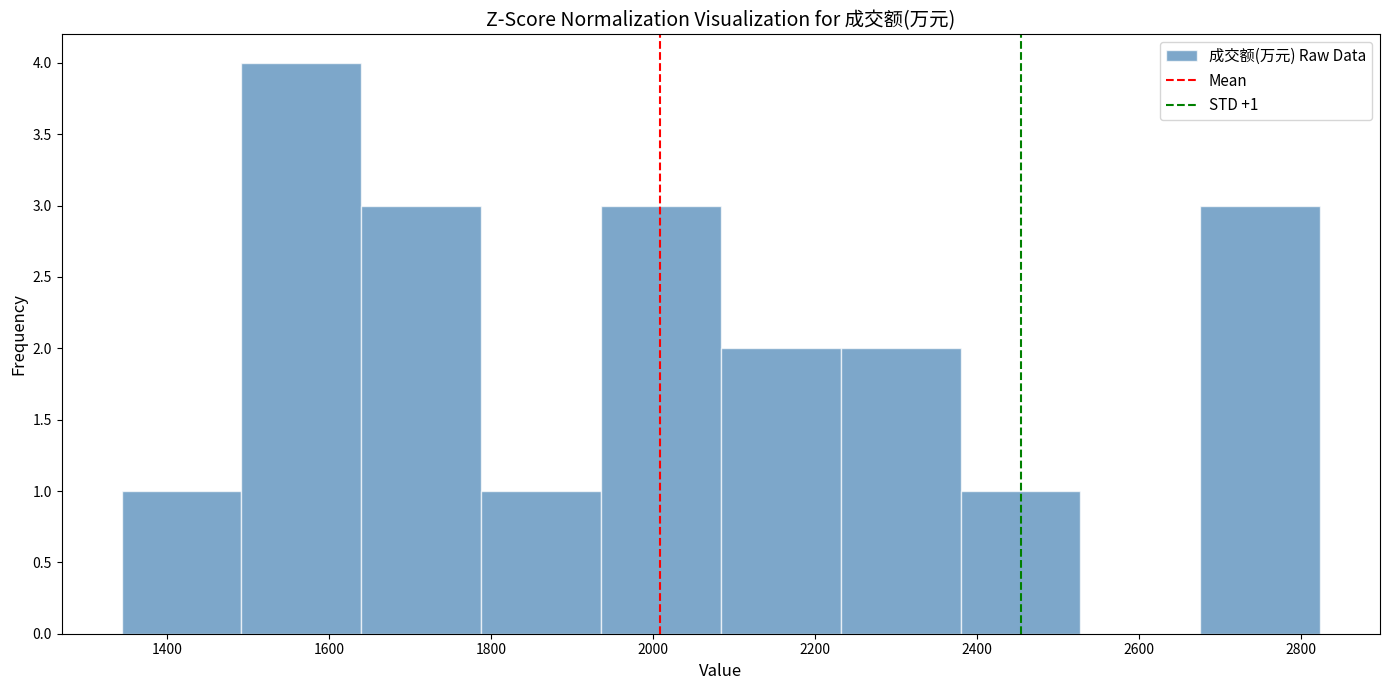

Over which range of the x-axis is the bar tallest?

1500 to 1640